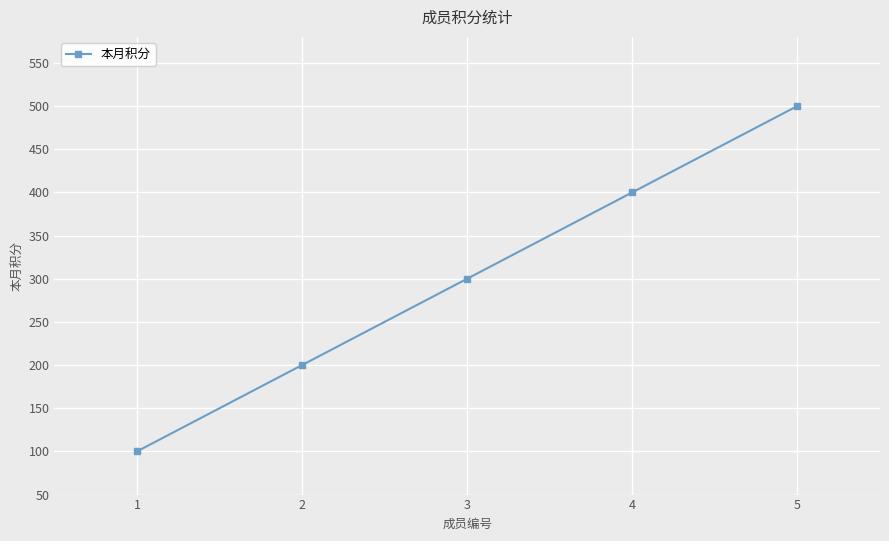

Approximately how many times larger is the value at 1 compared to 2?

0.5